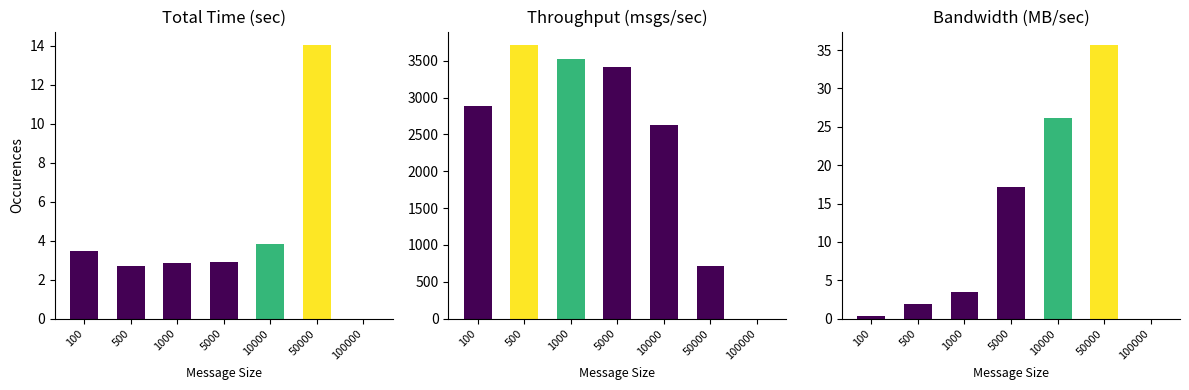

How many positive values does the Total Time (sec) series have?

6